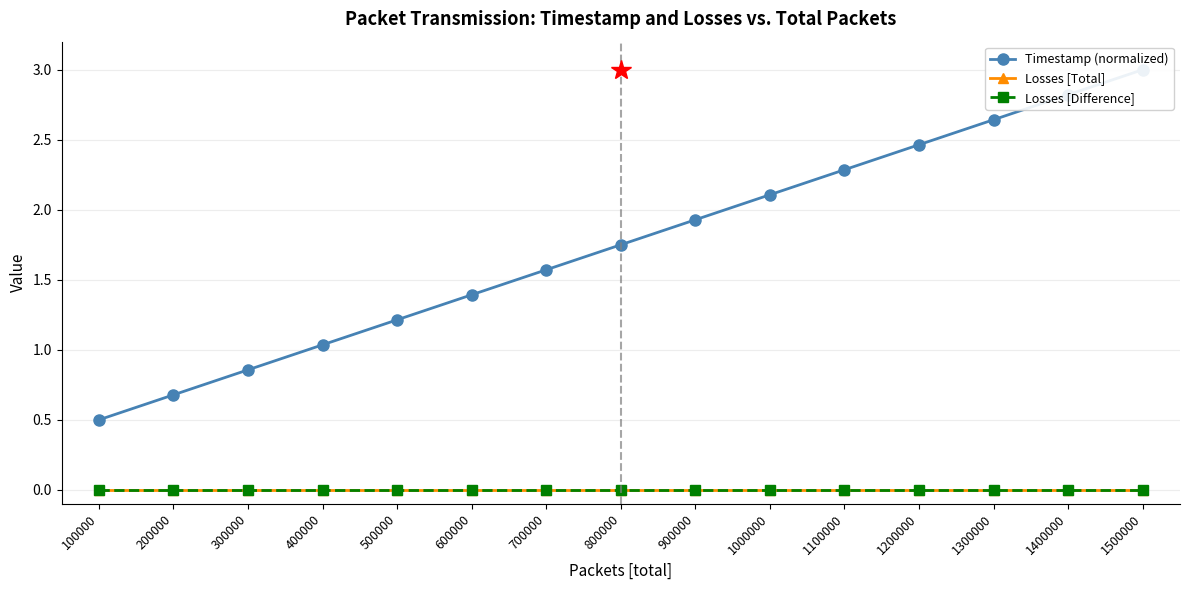

The value of Losses [Total] at 1000000 is 0.0. True or false?

True